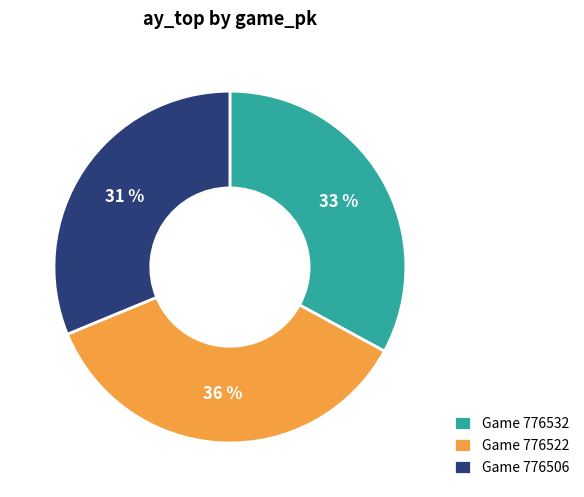

Which slice is the smallest?

Game 776506